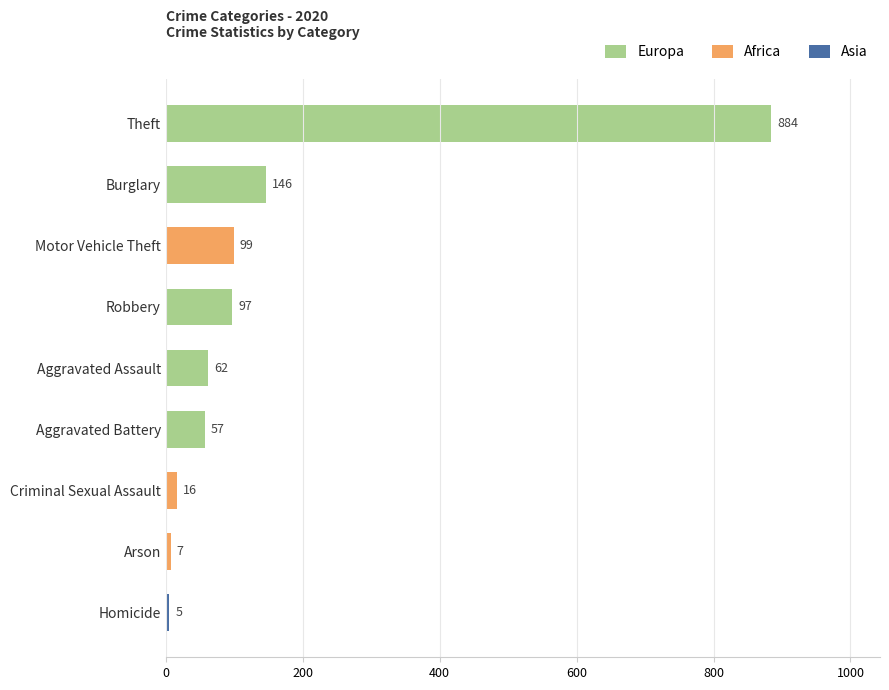

How many values are below 62?

4